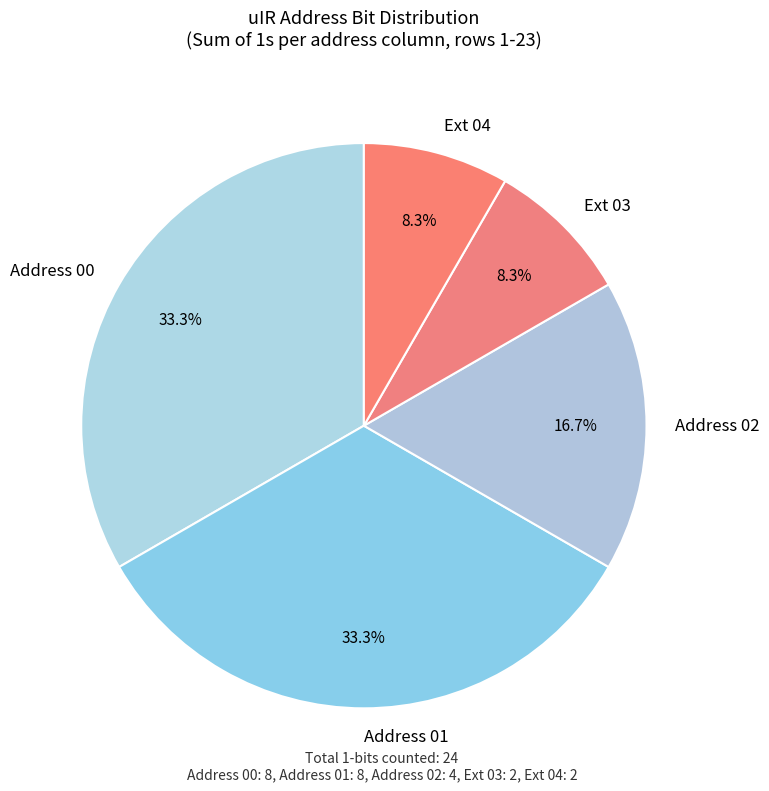

Is there any slice that represents more than half of the pie?

No